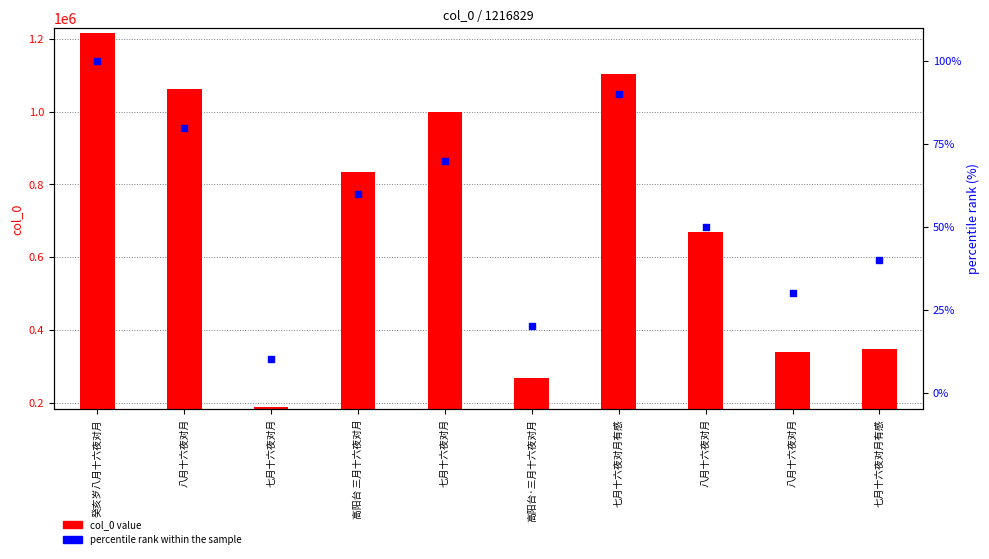

Is the value of percentile rank within the sample at 七月十六夜对月有感 greater than the value of col_0 value at 七月十六夜对月有感?

No